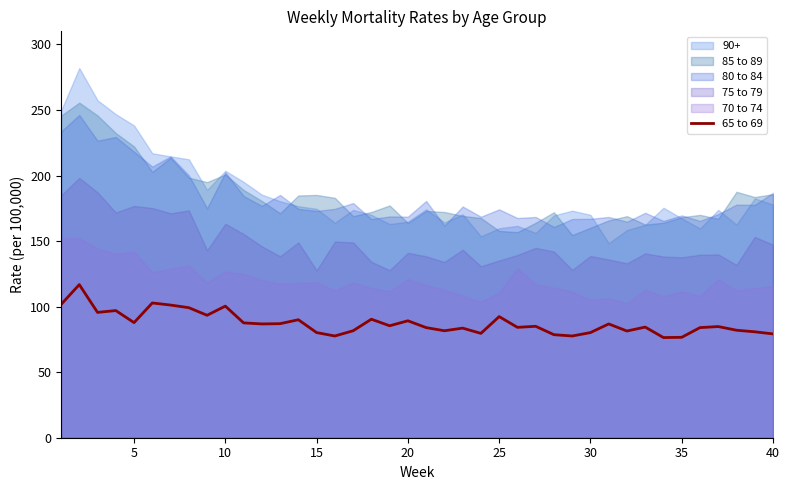

Is it true that 65 to 69 equals 144.6 at 10?

False